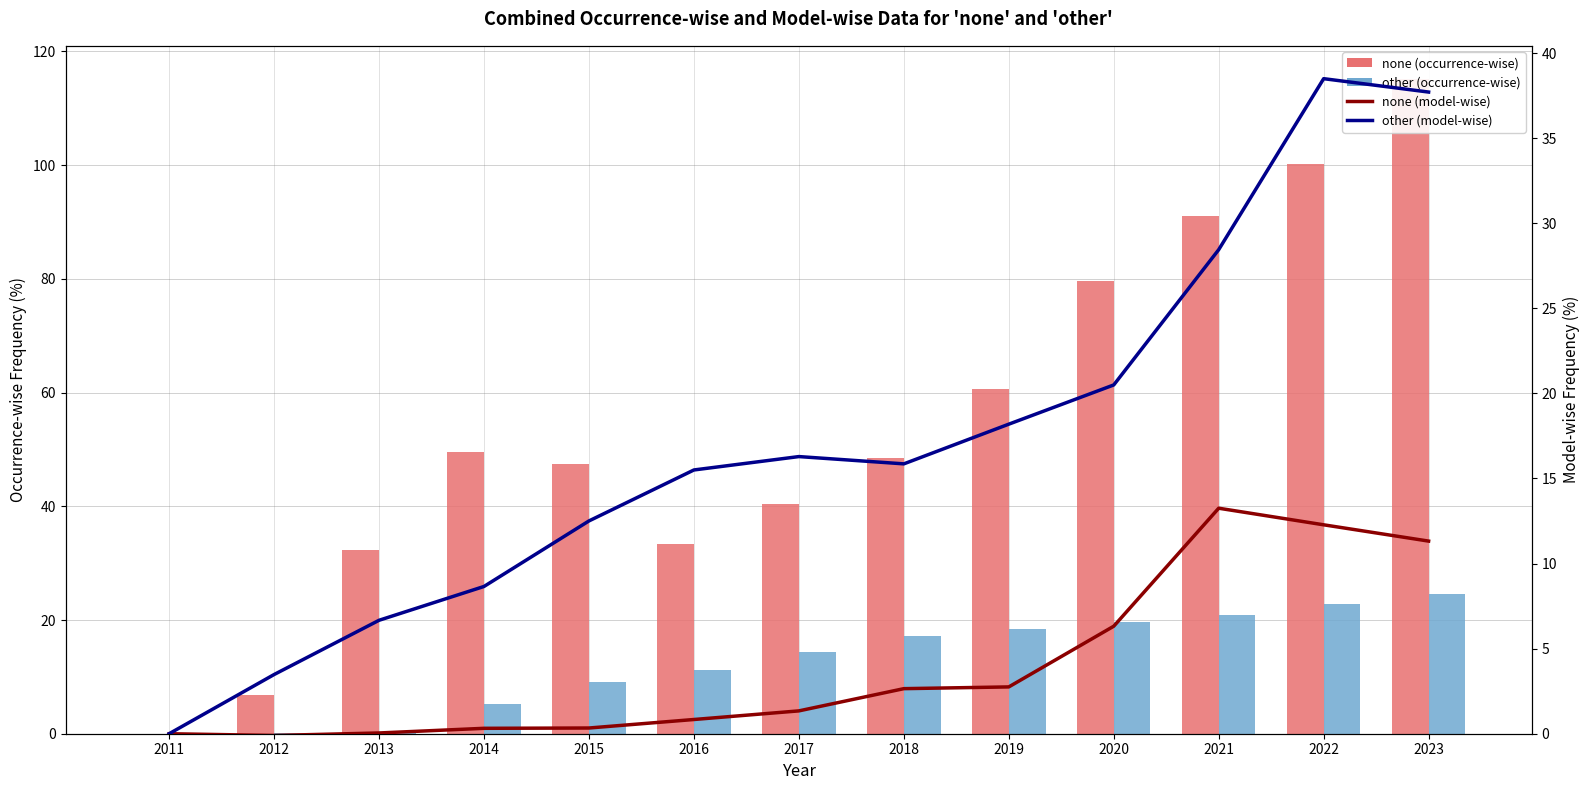

What is the highest value of the Korea, Rep. of (bar) series?

115.2